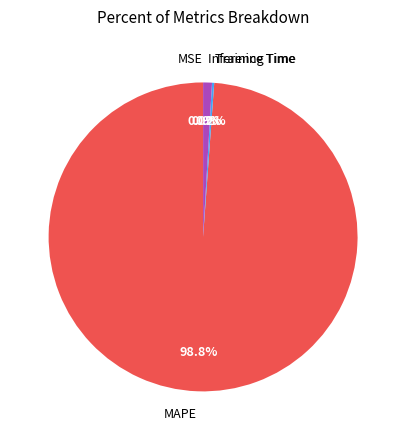

Which slice represents more than half of the pie?

MAPE